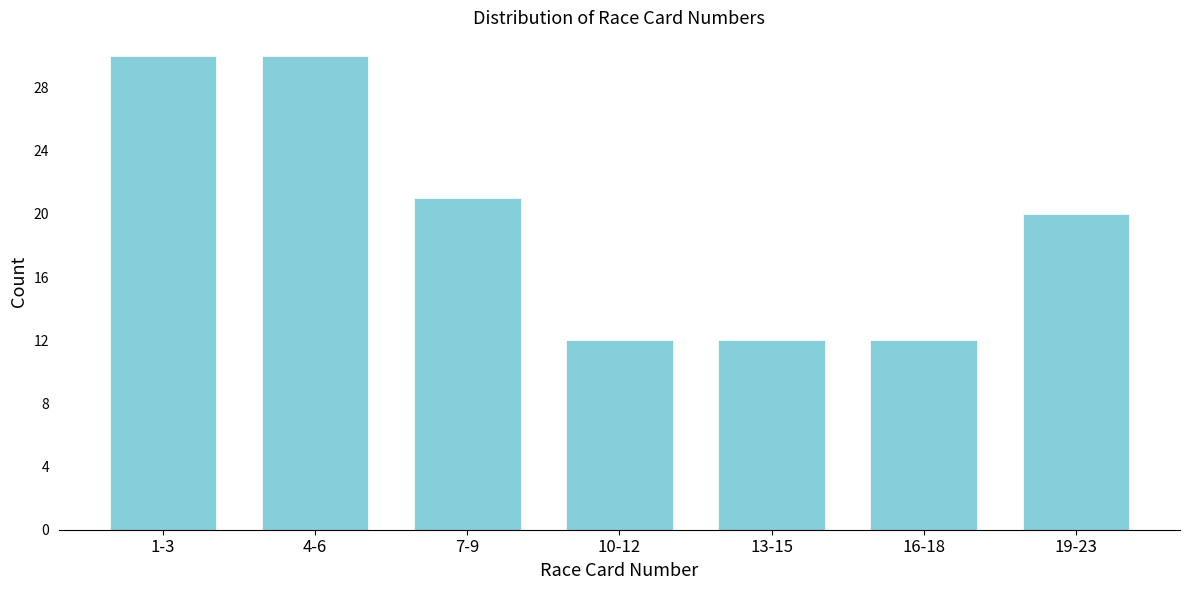

Reading left to right, extract all data points from this chart.

1-3=30	4-6=30	7-9=21	10-12=12	13-15=12	16-18=12	19-23=20